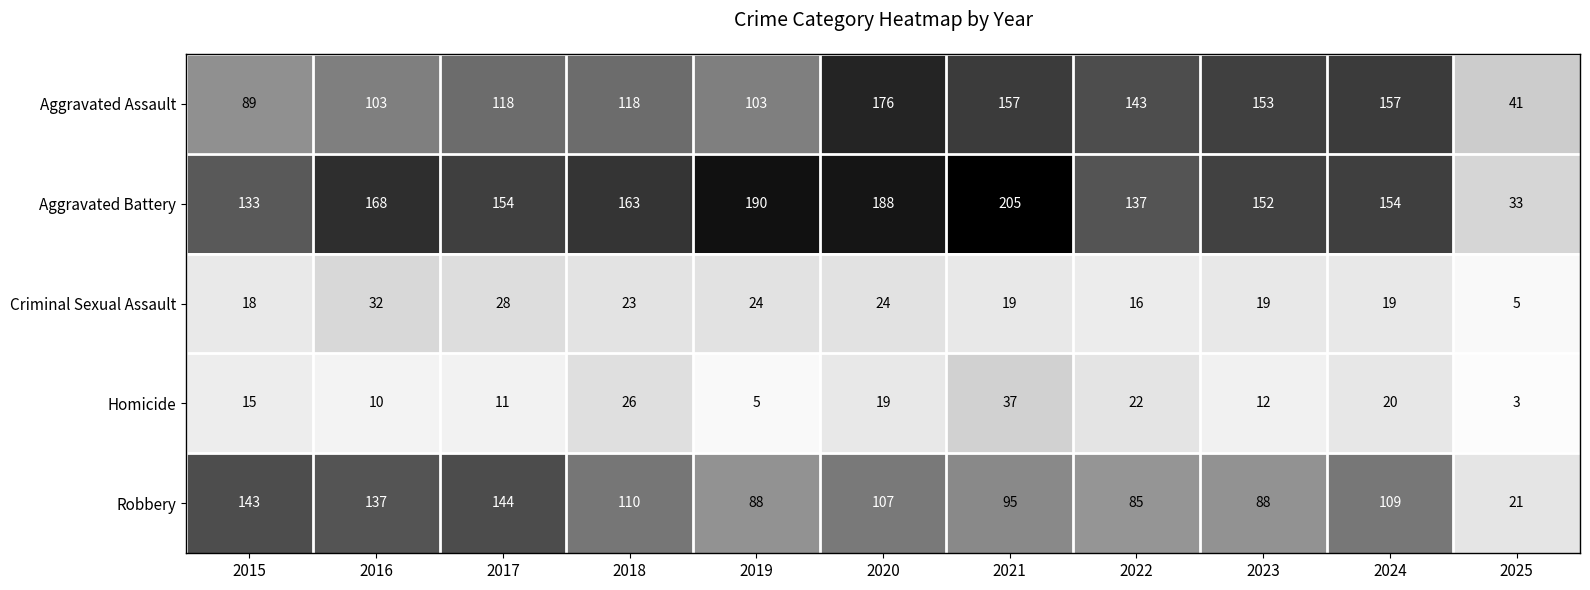

How many categories are shown in the chart?

11